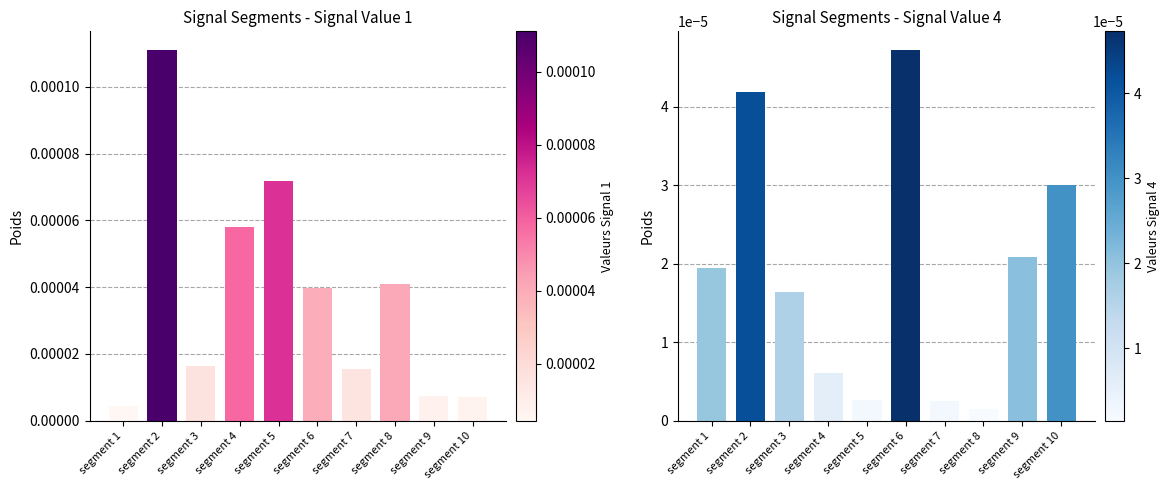

Is it true that Signal_Value_1 equals 0.0 at segment 9?

True